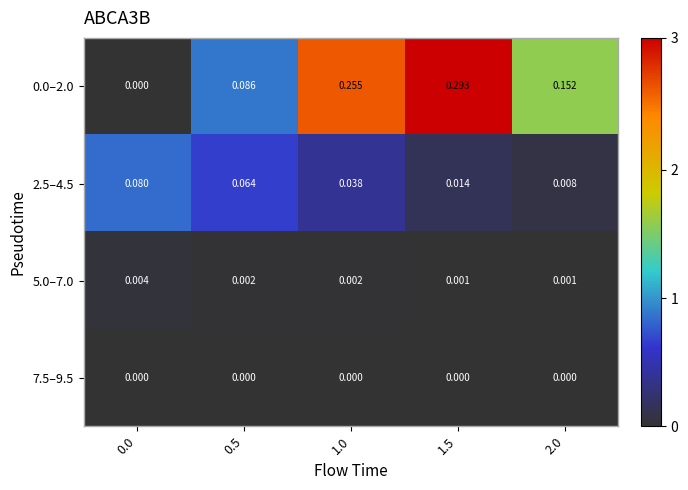

Reading right to left, extract all data points from this chart.

0.0–2.0: 2.0=0.2	1.5=0.3	1.0=0.3	0.5=0.1	0.0=0.0
2.5–4.5: 2.0=0.0	1.5=0.0	1.0=0.0	0.5=0.1	0.0=0.1
5.0–7.0: 2.0=0.0	1.5=0.0	1.0=0.0	0.5=0.0	0.0=0.0
7.5–9.5: 2.0=0.0	1.5=0.0	1.0=0.0	0.5=0.0	0.0=0.0